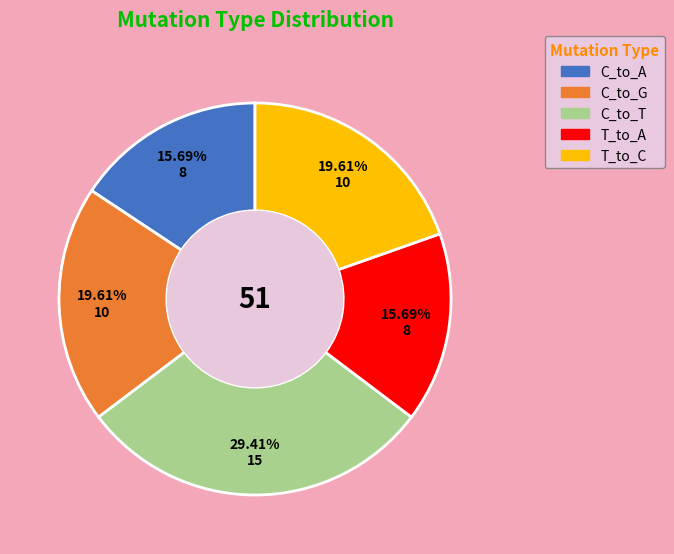

Is there a majority slice in this chart?

No